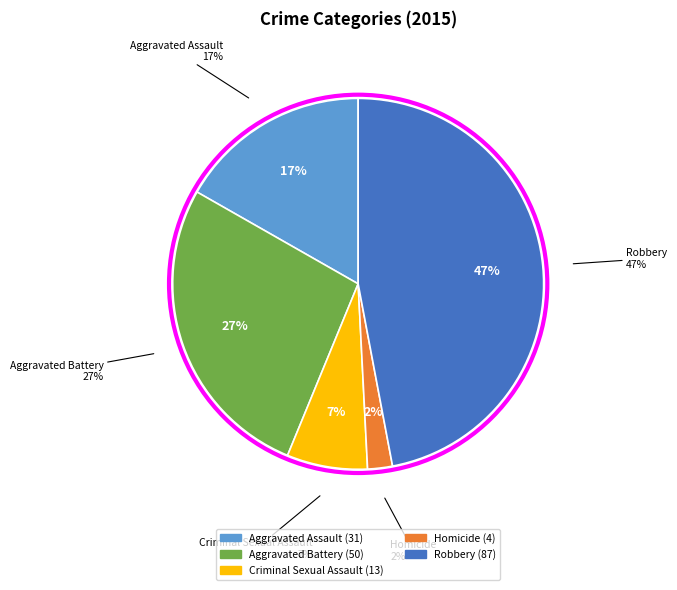

Is the sum of Homicide and Robbery greater than half?

No